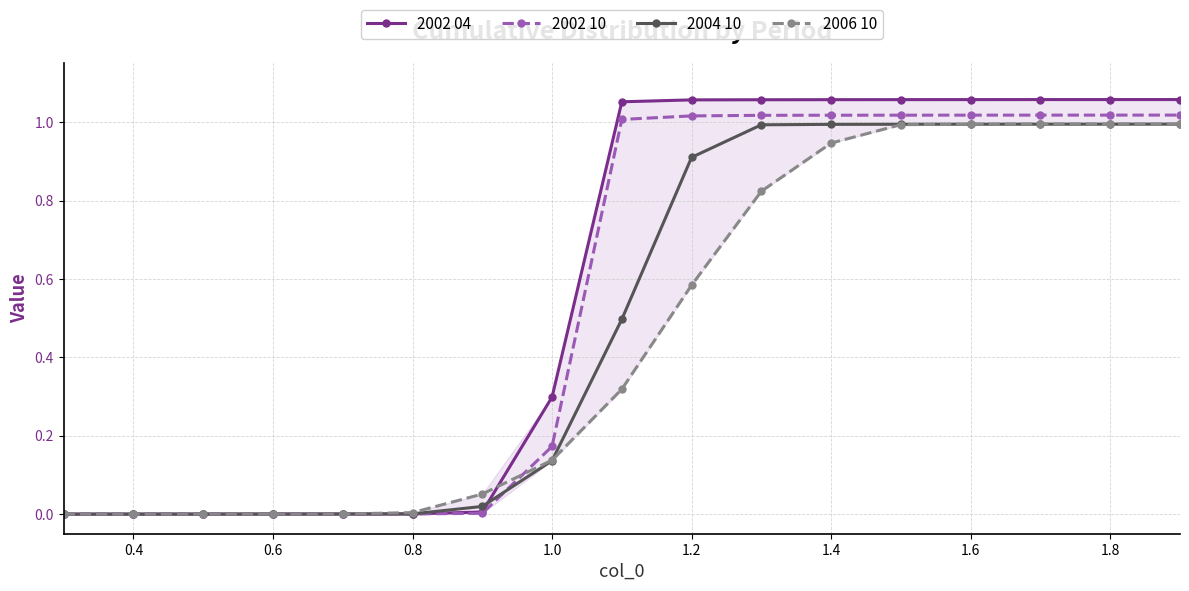

Which series has the widest spread of values?

2002 04